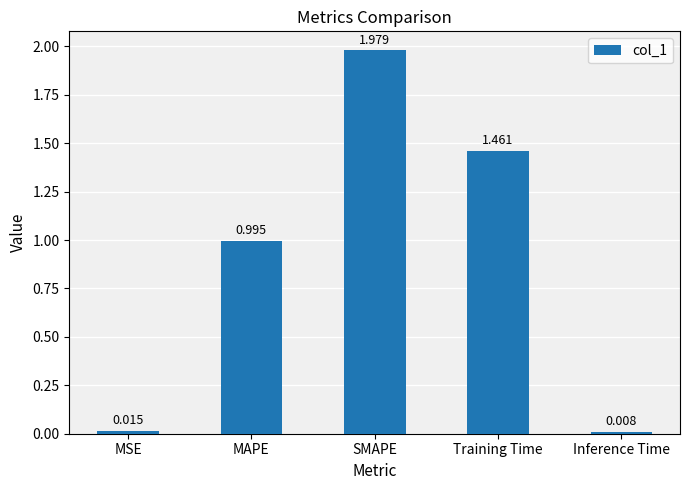

At which category does the chart reach its peak across all series?

SMAPE